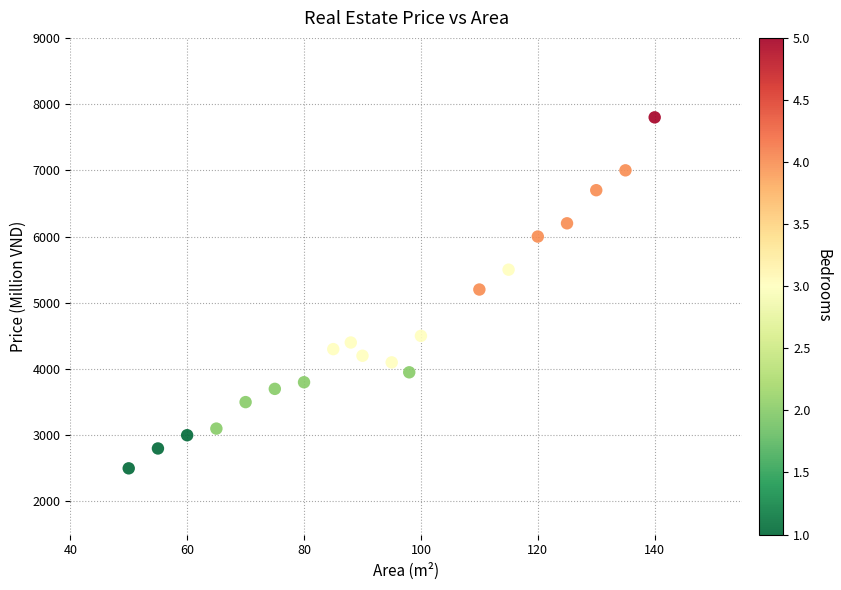

What is the range of X values (max minus min)?

90